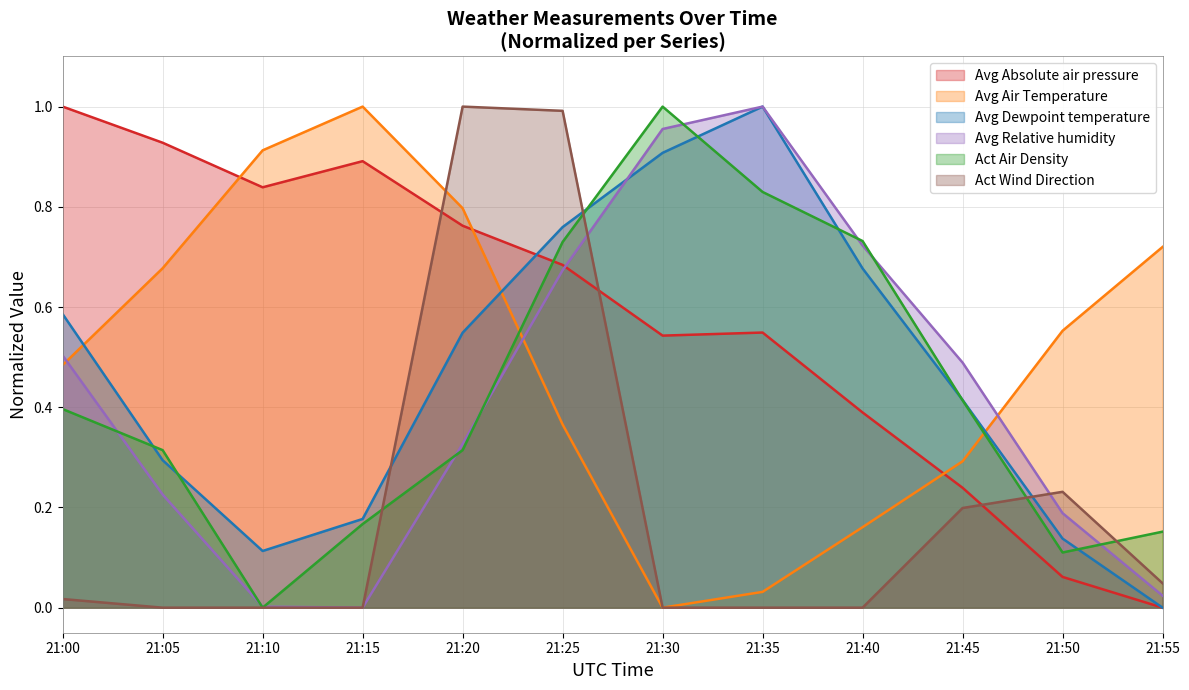

Reading left to right, extract all data points from this chart.

Avg Absolute air pressure: 21:00=1.0	21:05=0.9	21:10=0.8	21:15=0.9	21:20=0.8	21:25=0.7	21:30=0.5	21:35=0.5	21:40=0.4	21:45=0.2	21:50=0.1	21:55=0.0
Avg Air Temperature: 21:00=0.5	21:05=0.7	21:10=0.9	21:15=1.0	21:20=0.8	21:25=0.4	21:30=0.0	21:35=0.0	21:40=0.2	21:45=0.3	21:50=0.6	21:55=0.7
Avg Dewpoint temperature: 21:00=0.6	21:05=0.3	21:10=0.1	21:15=0.2	21:20=0.5	21:25=0.8	21:30=0.9	21:35=1.0	21:40=0.7	21:45=0.4	21:50=0.1	21:55=0.0
Avg Relative humidity: 21:00=0.5	21:05=0.2	21:10=0.0	21:15=0.0	21:20=0.3	21:25=0.7	21:30=1.0	21:35=1.0	21:40=0.7	21:45=0.5	21:50=0.2	21:55=0.0
Act Air Density: 21:00=0.4	21:05=0.3	21:10=0.0	21:15=0.2	21:20=0.3	21:25=0.7	21:30=1.0	21:35=0.8	21:40=0.7	21:45=0.4	21:50=0.1	21:55=0.2
Act Wind Direction: 21:00=0.0	21:05=0.0	21:10=0.0	21:15=0.0	21:20=1.0	21:25=1.0	21:30=0.0	21:35=0.0	21:40=0.0	21:45=0.2	21:50=0.2	21:55=0.0